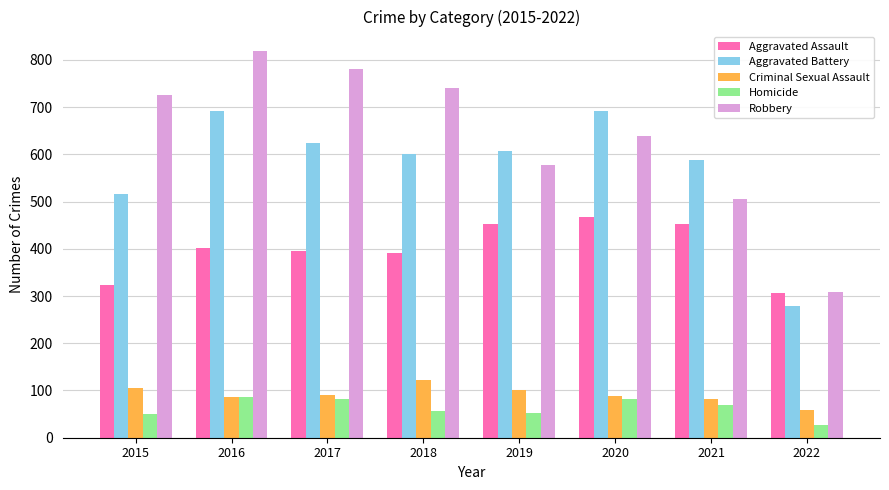

Is it true that Aggravated Battery equals 587 at 2021?

True